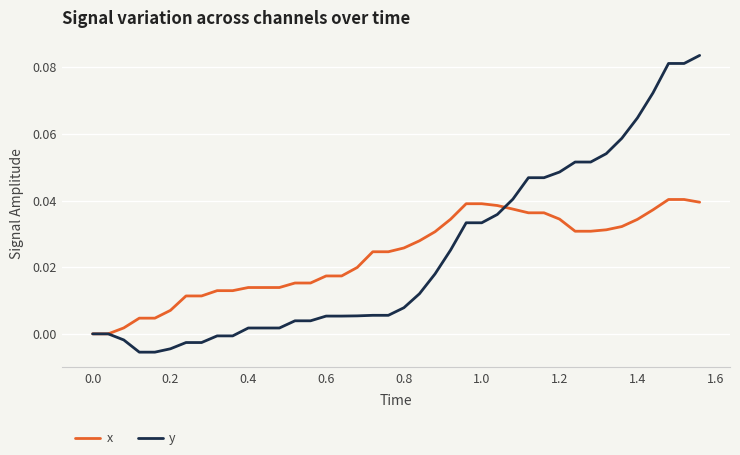

List the series in order of their peak value, lowest first.

x, y